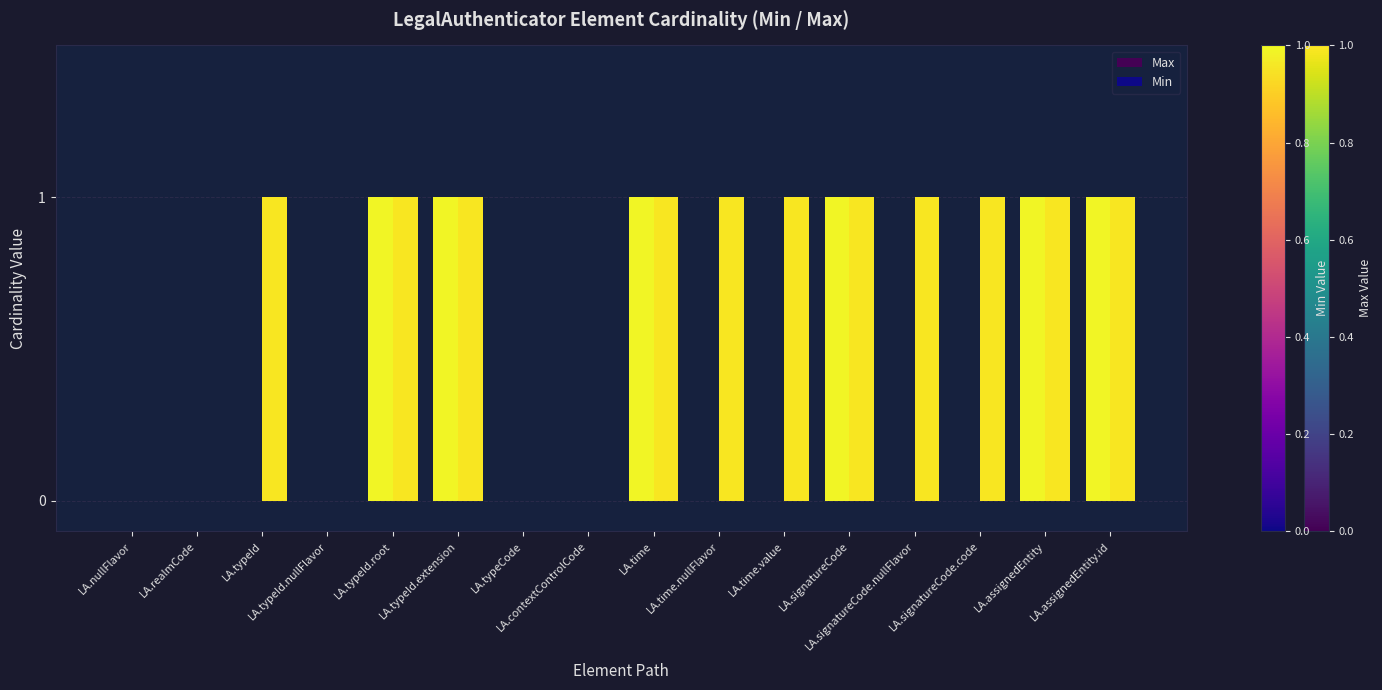

How many groups of bars are there?

16